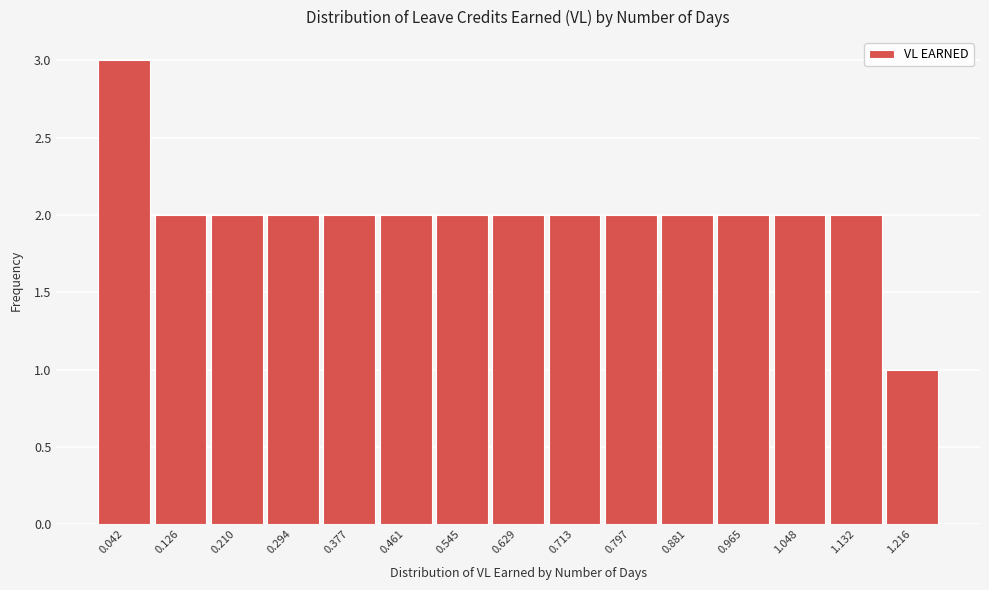

Reading left to right, list all the values displayed in this chart.

3	2	2	2	2	2	2	2	2	2	2	2	2	2	1